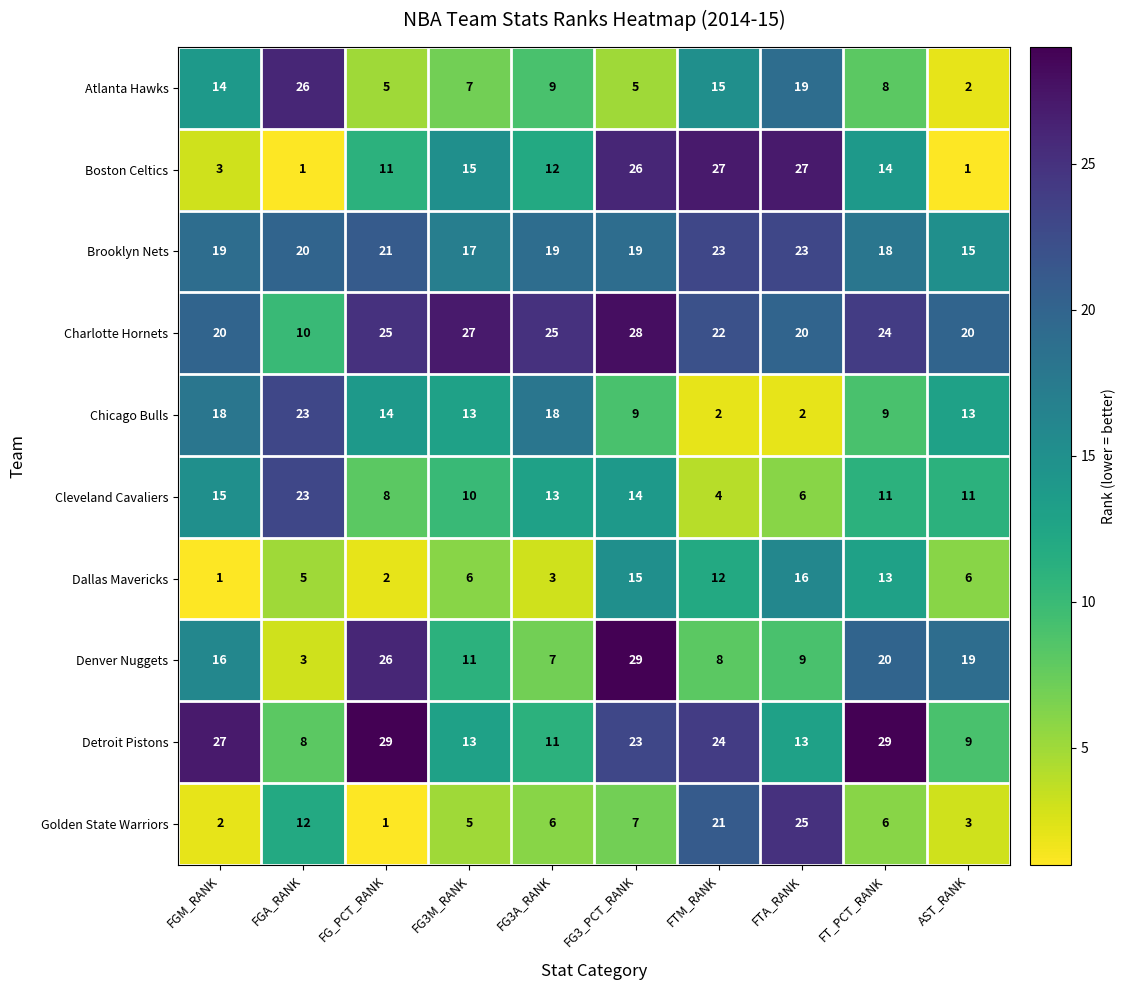

Count the number of data series in this chart.

10